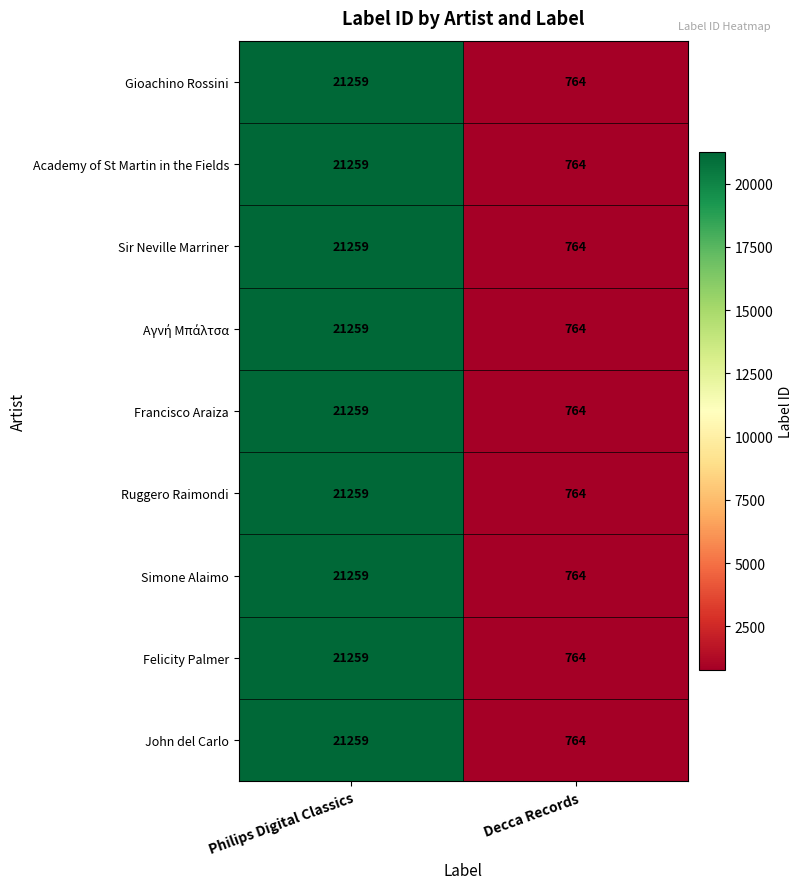

Rank the categories by Academy of St Martin in the Fields value from lowest to highest.

Decca Records, Philips Digital Classics